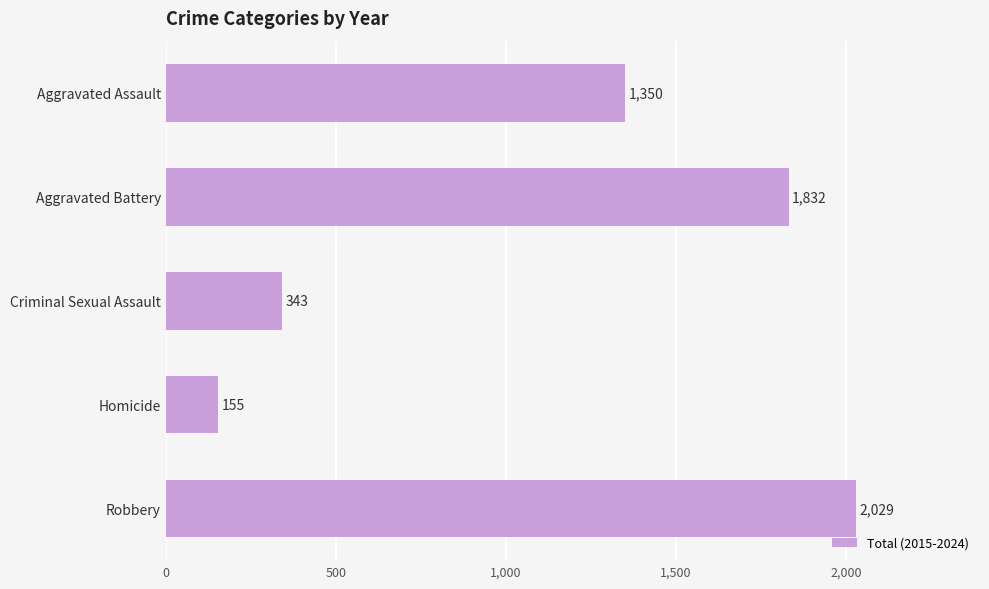

The chart shows a value of 2956 at Robbery. True or false?

False